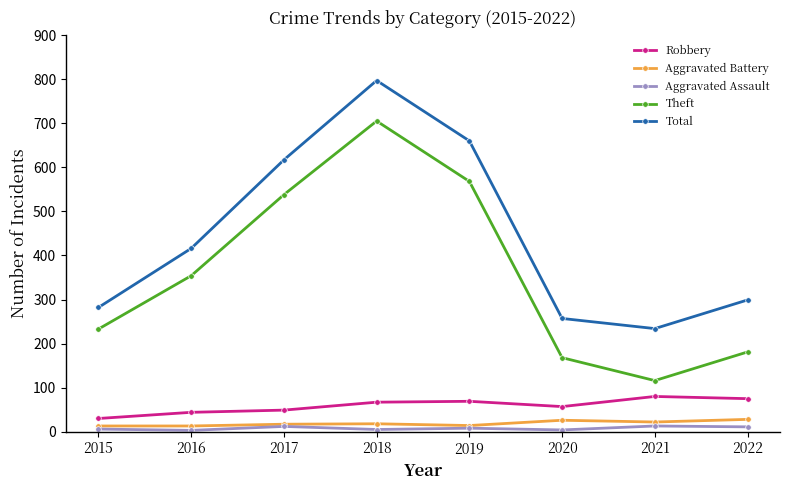

True or false: Aggravated Assault has a value of 6 at 2015.

True